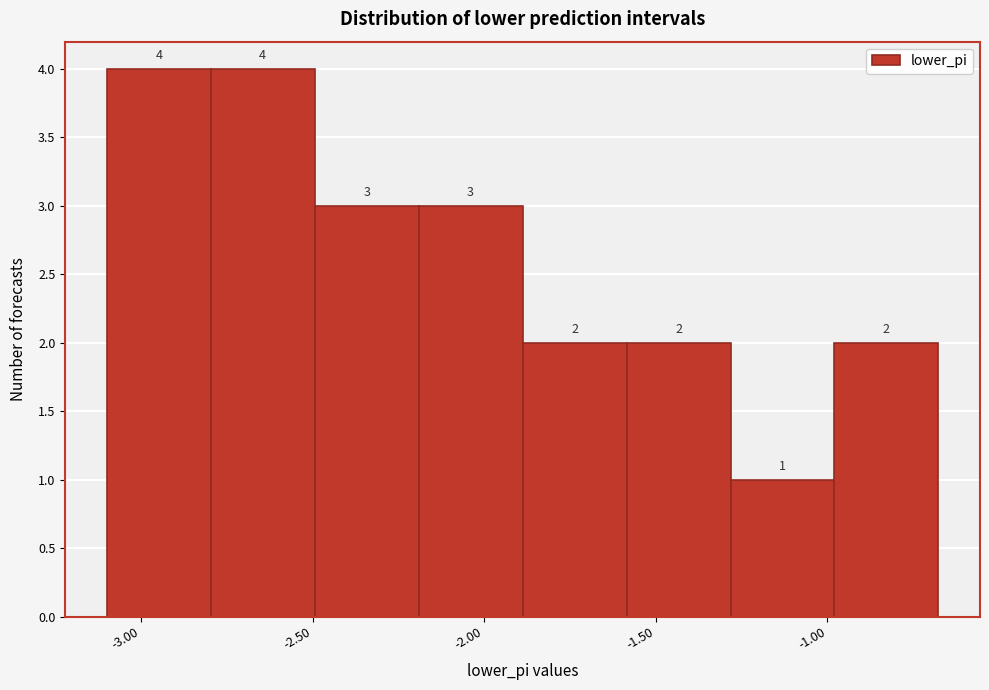

Reading left to right, list every bar in this chart as the range it spans on the x-axis followed by its height. The bar edges are not printed on the chart, so give them approximately, as read against the axis.

-3.1 to -2.8: 4
-2.8 to -2.5: 4
-2.5 to -2.2: 3
-2.2 to -1.9: 3
-1.9 to -1.6: 2
-1.6 to -1.3: 2
-1.3 to -1.0: 1
-1.0 to -0.7: 2